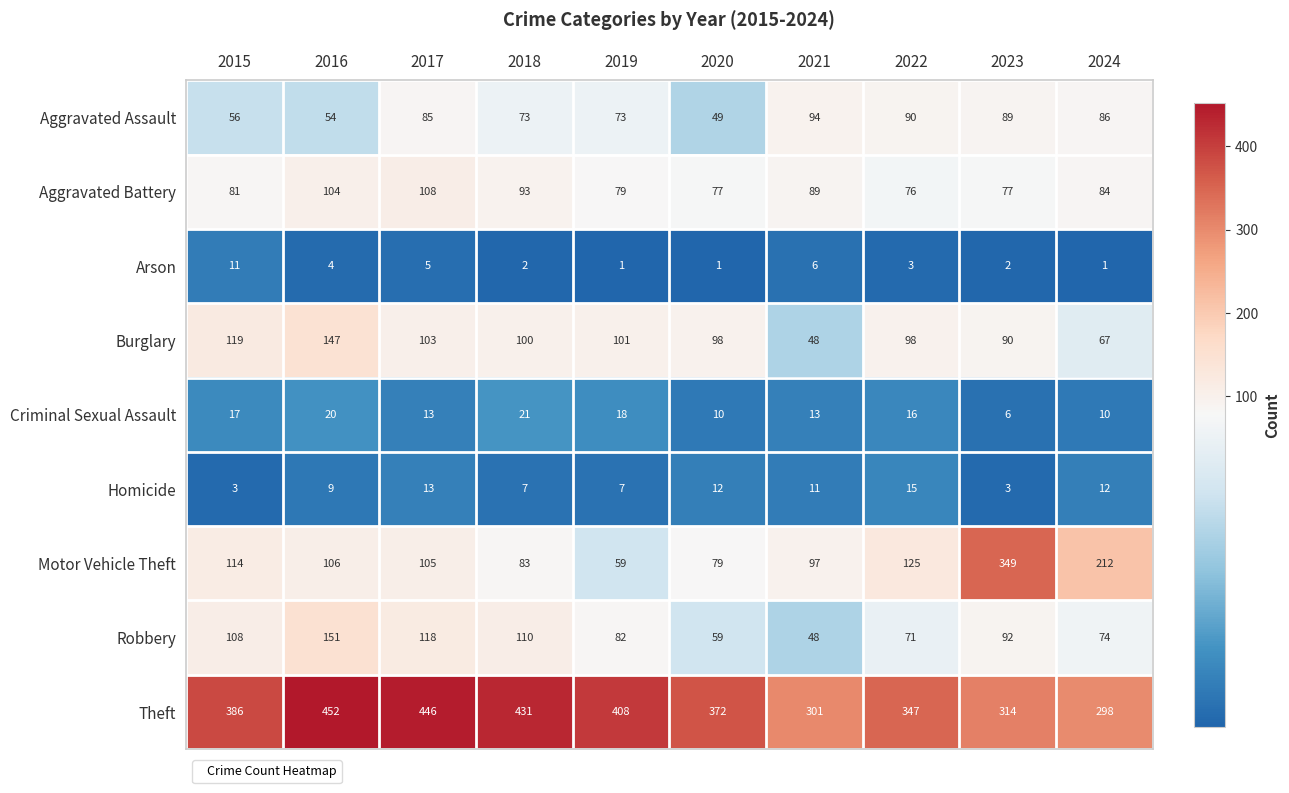

What is the smallest value displayed?

1